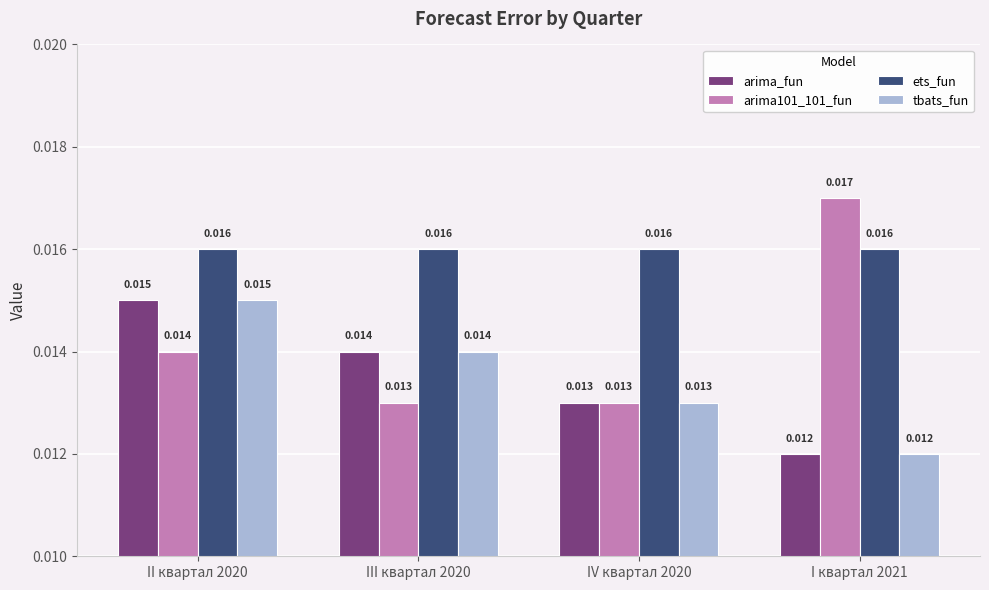

Is the value of arima101_101_fun at II квартал 2020 greater than the value of ets_fun at III квартал 2020?

No